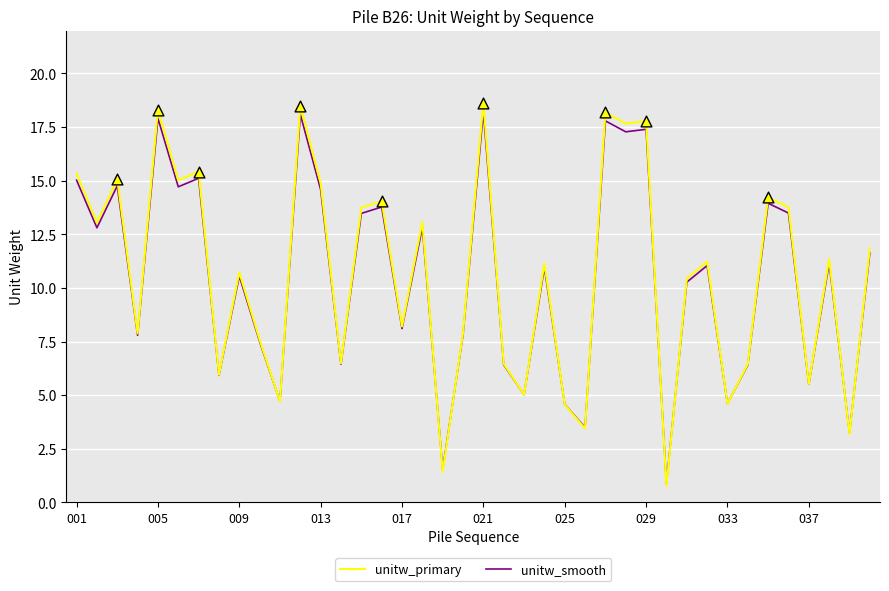

Which series has the largest range (max minus min)?

unitw_primary